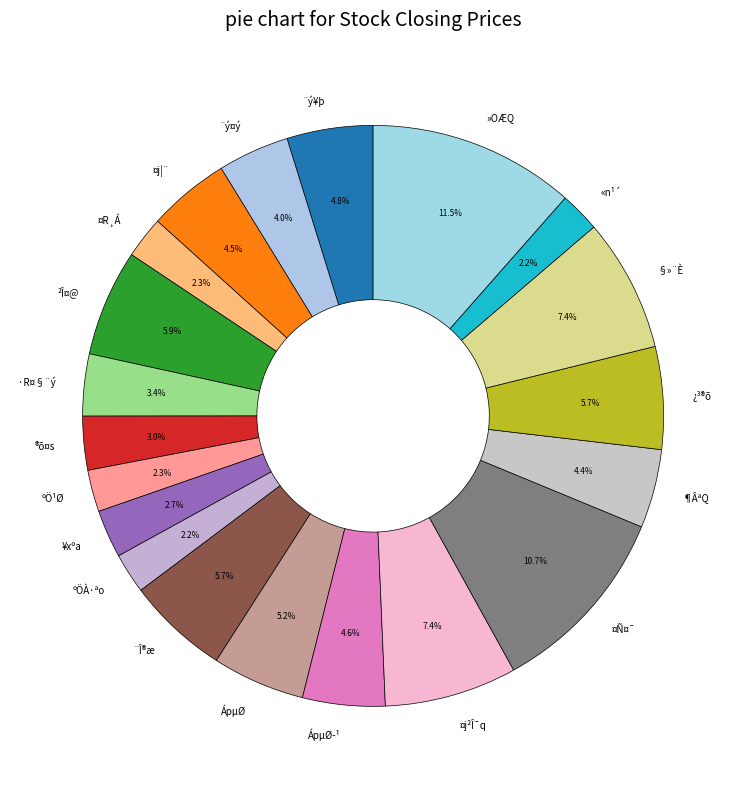

Which category has the biggest portion of the pie?

»OÆQ